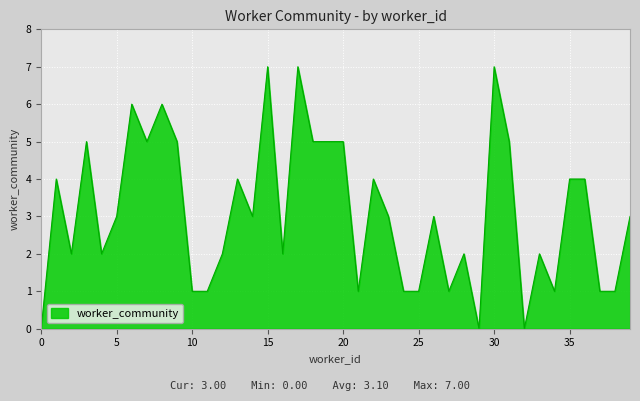

What is the maximum value shown in the chart?

7